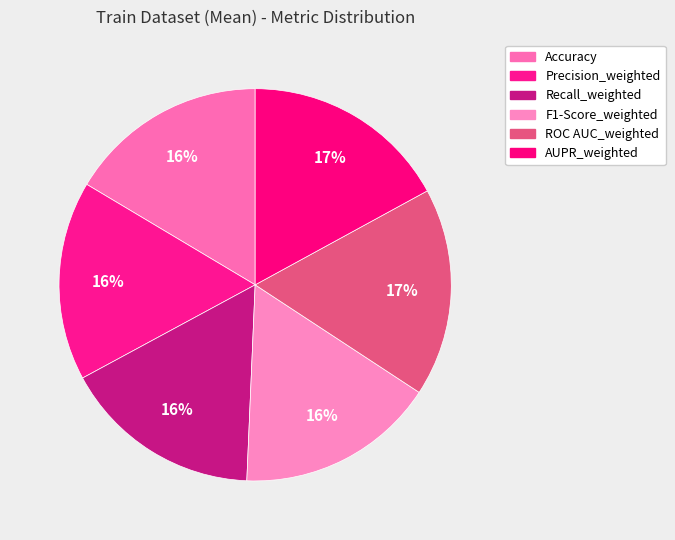

To the nearest percent, what portion does ROC AUC_weighted represent?

17%